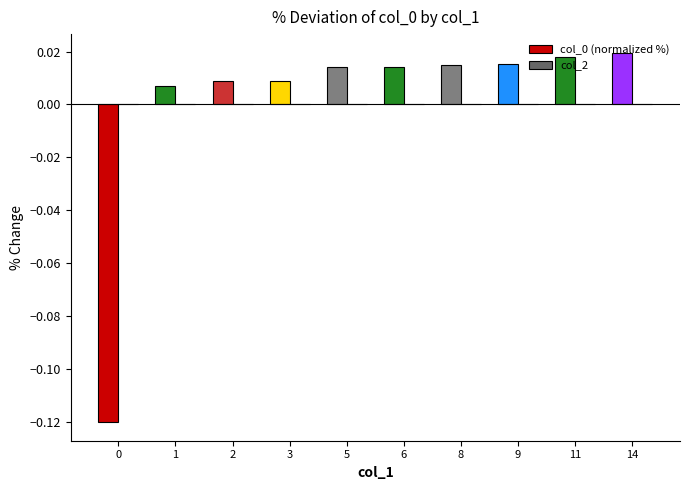

Between 0 and 8, which is larger?

8